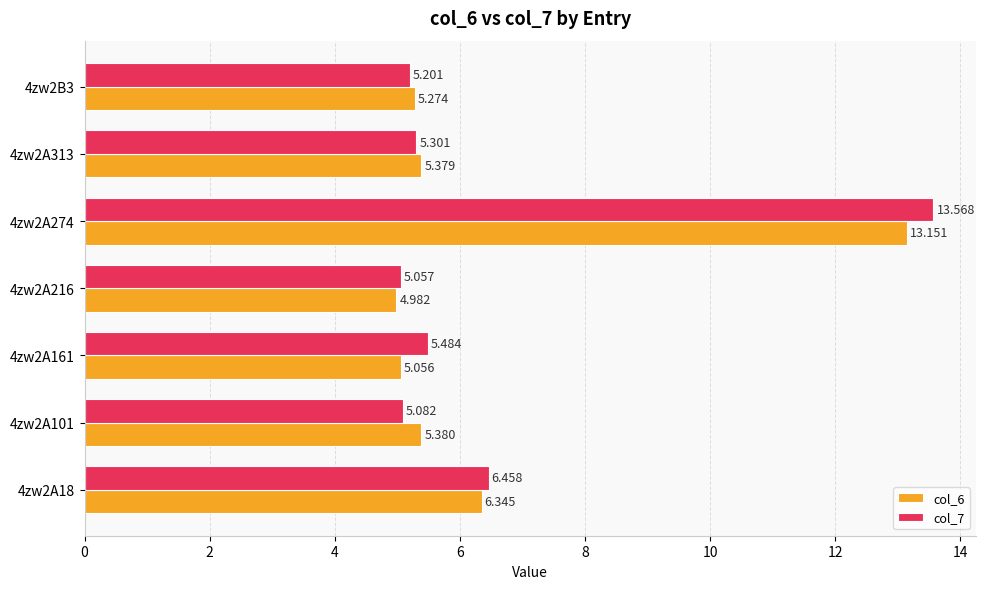

Is the value of col_7 at 4zw2A313 greater than the value of col_6 at 4zw2A161?

Yes